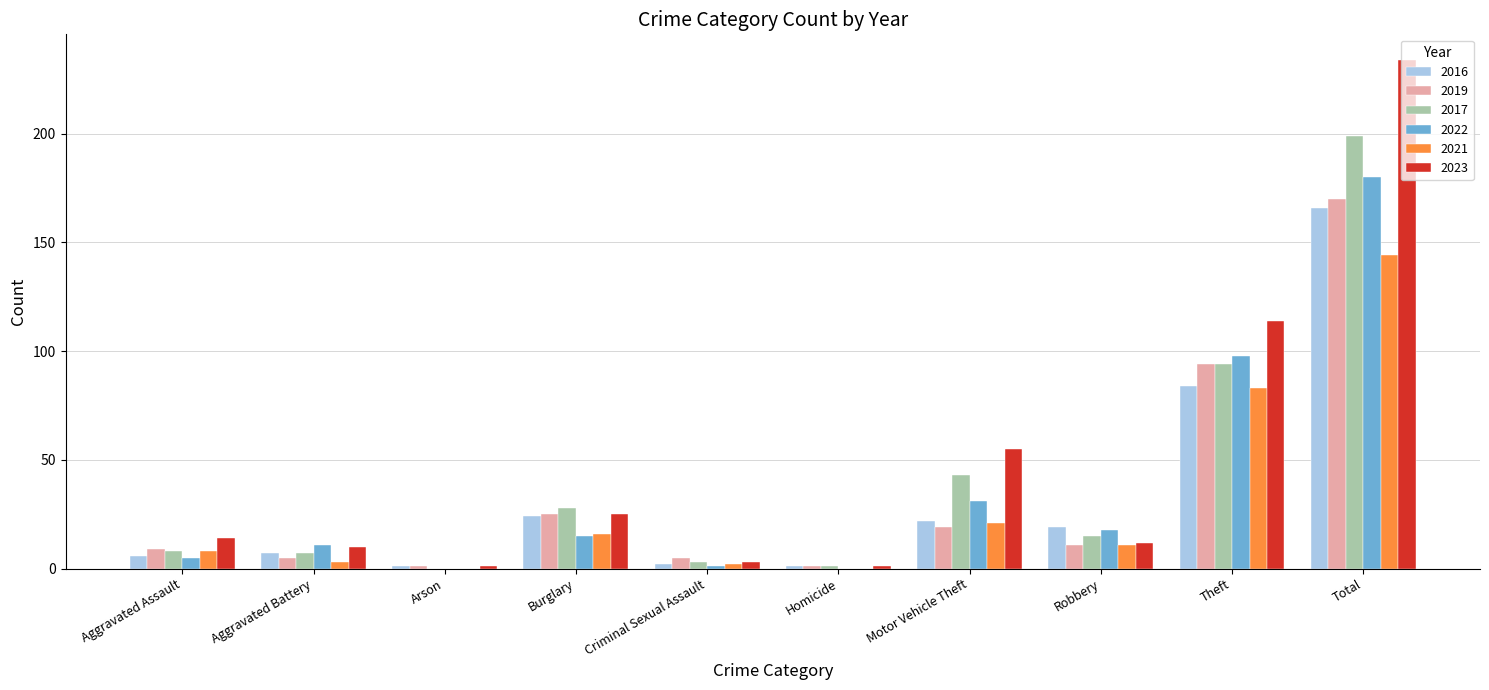

The value of 2021 at Motor Vehicle Theft is 34. True or false?

False